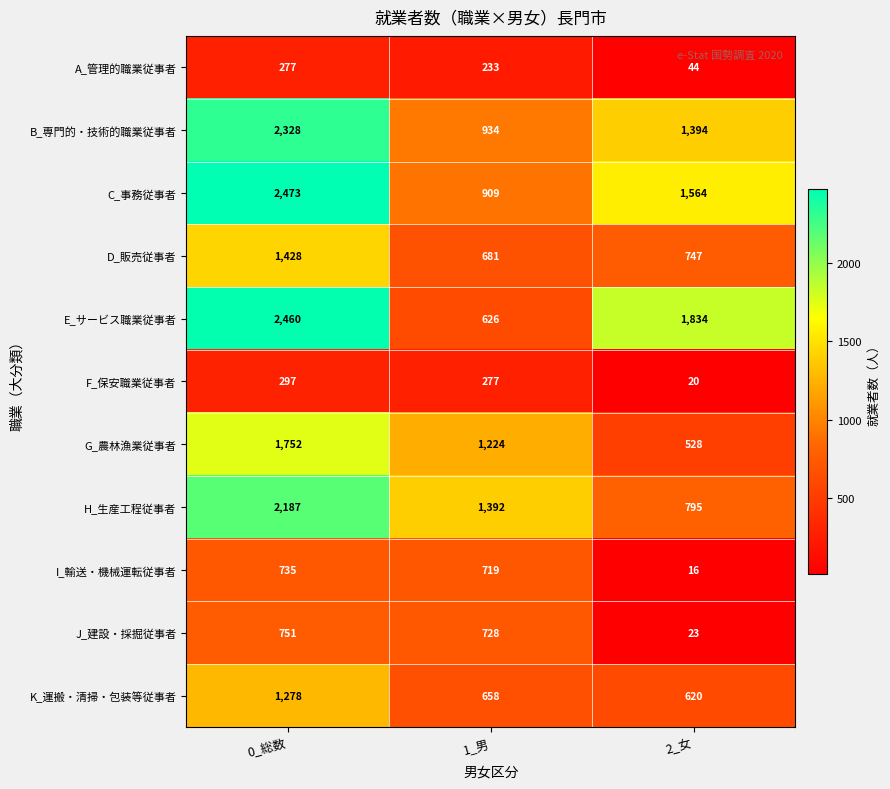

Which category has the lowest value in the K_運搬・清掃・包装等従事者 series?

2_女